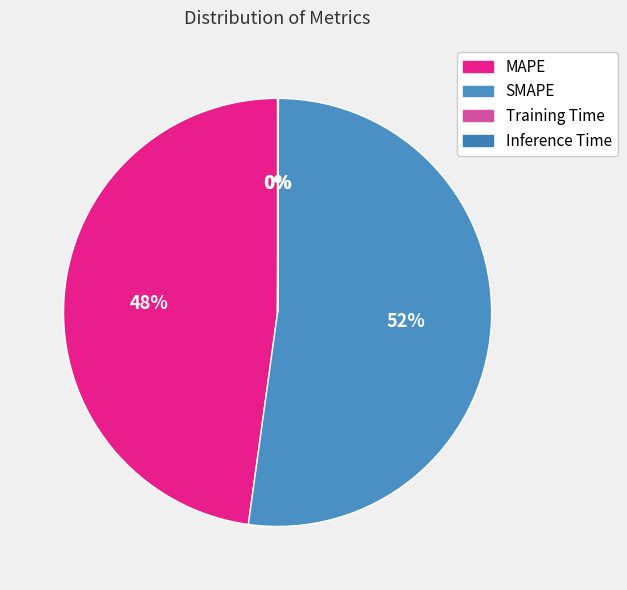

What is the total percentage of Training Time and SMAPE?

52.1%